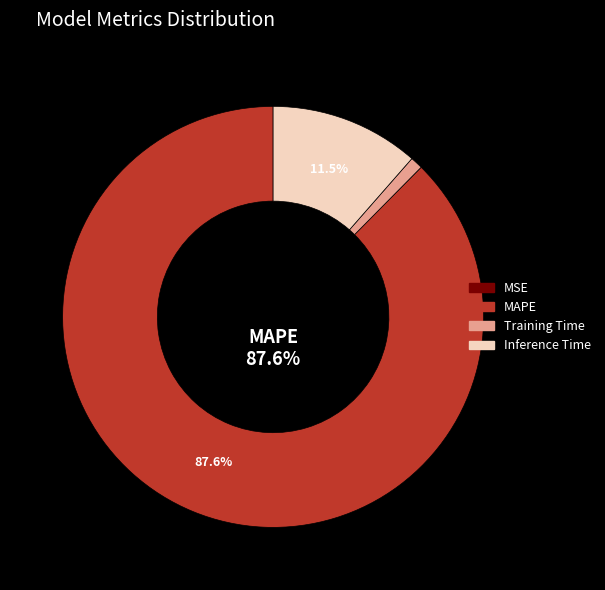

Combined, what portion of the pie is MAPE and Inference Time?

99.0%